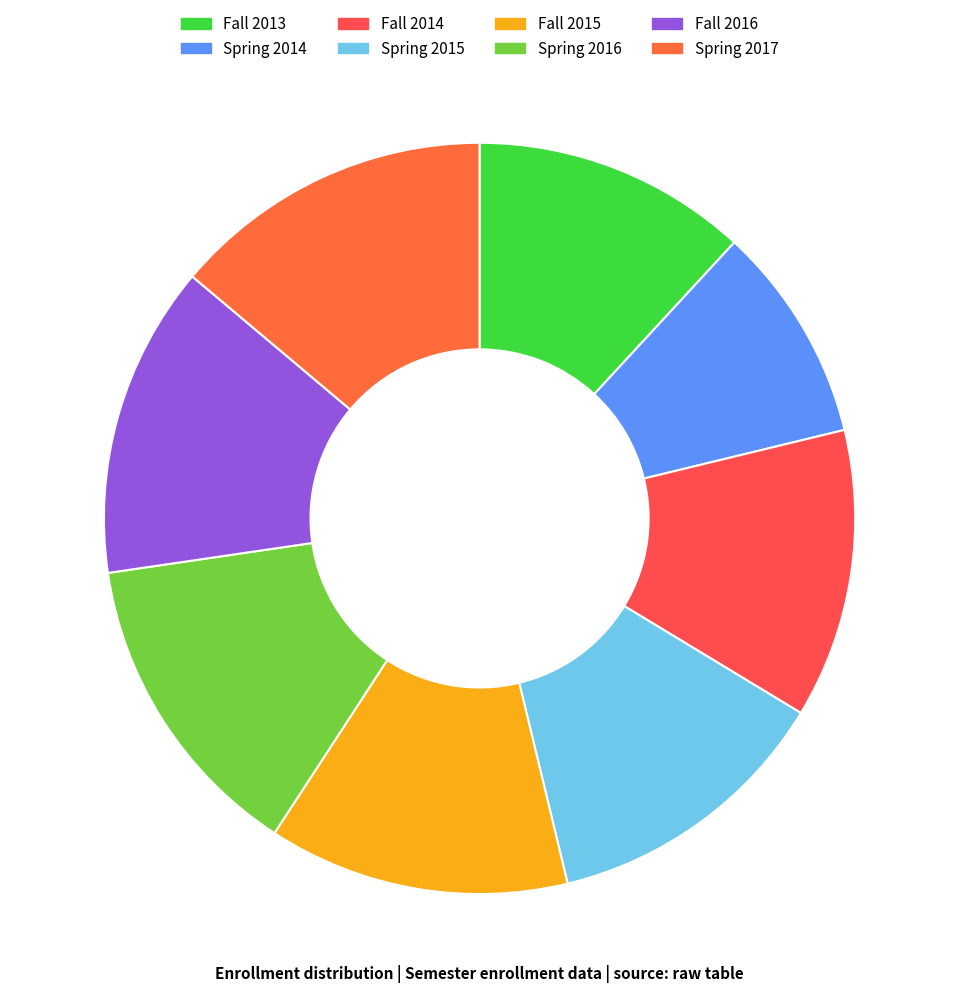

Which category has the smallest portion of the pie?

Spring 2014